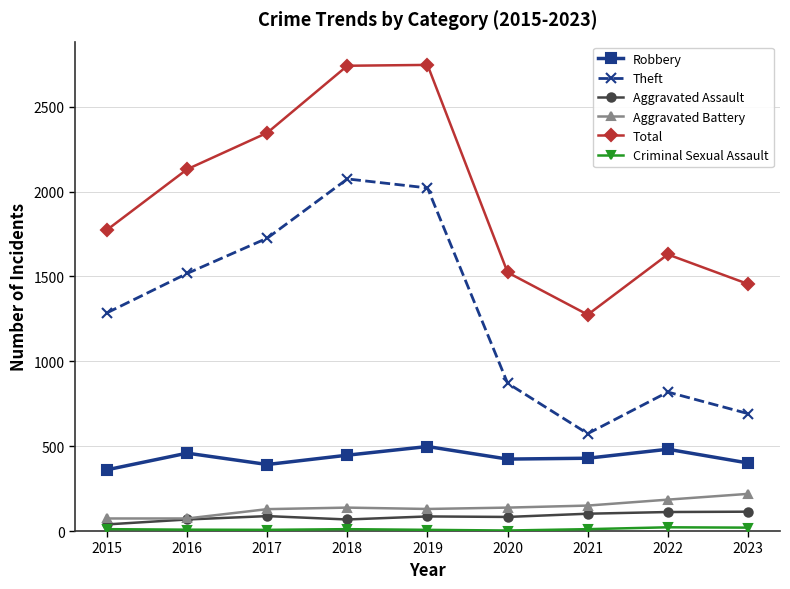

In Theft, how many points are lower than both neighbors (excluding endpoints)?

1